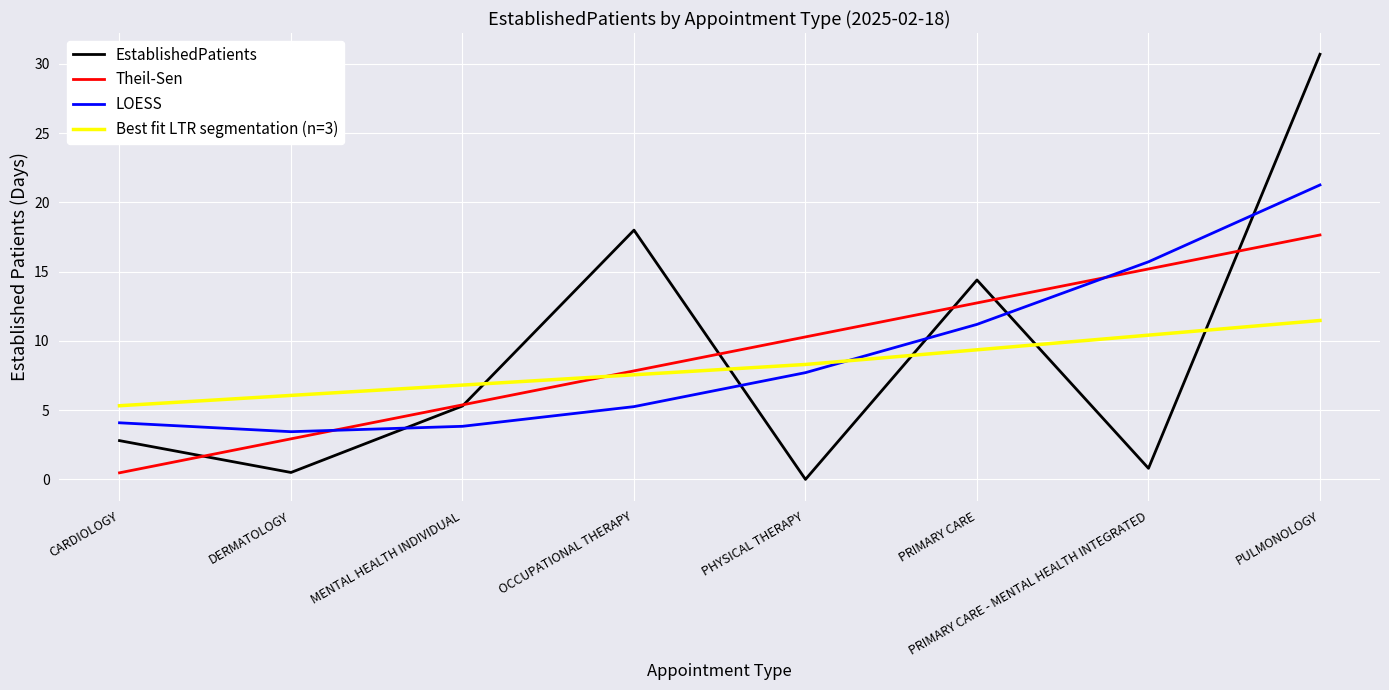

Approximately how many times larger is the value at PULMONOLOGY compared to OCCUPATIONAL THERAPY?

1.7